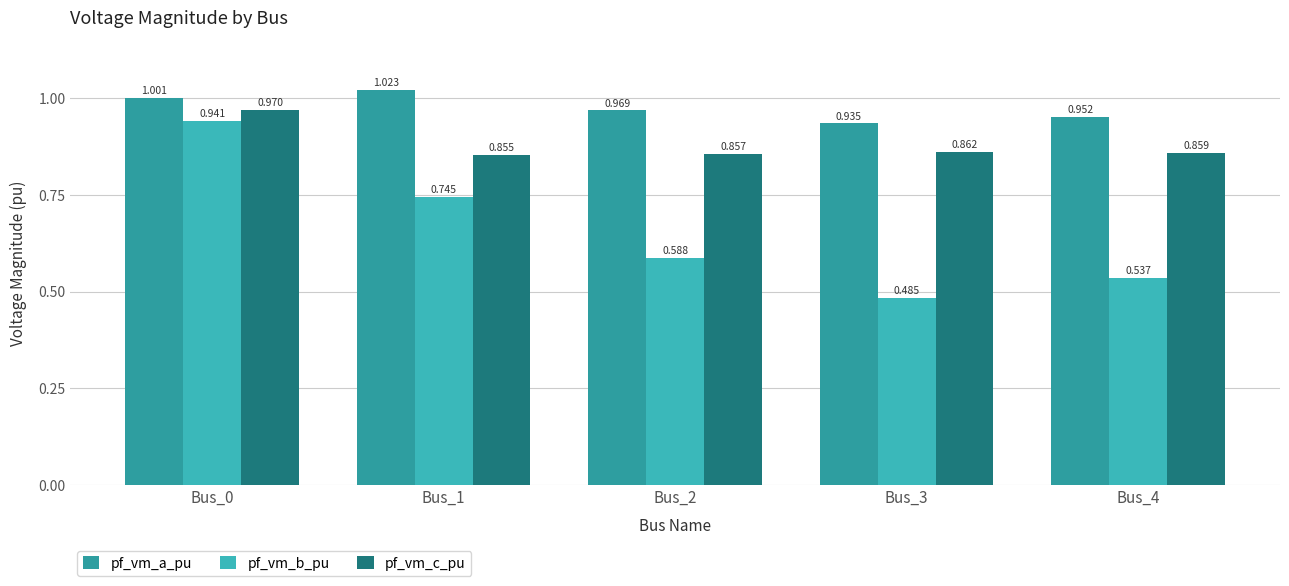

What is the total value across all series at Bus_2?

2.4